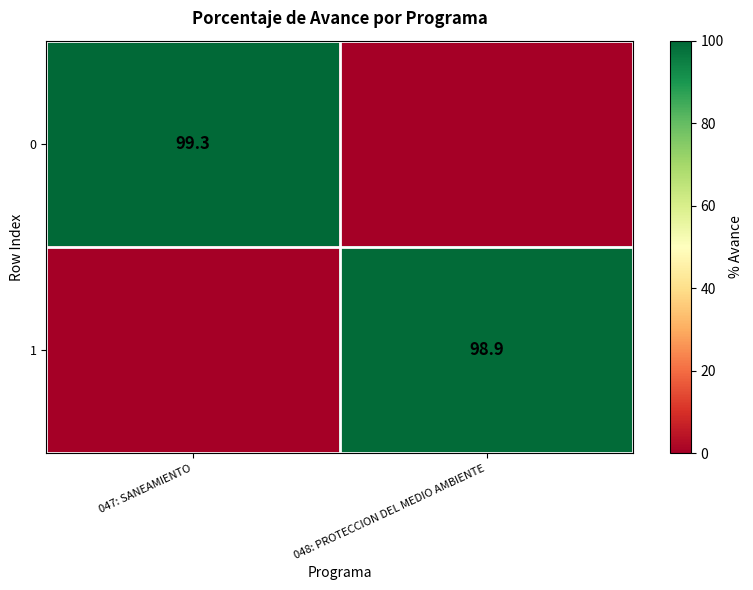

How many data points does each series have?

2